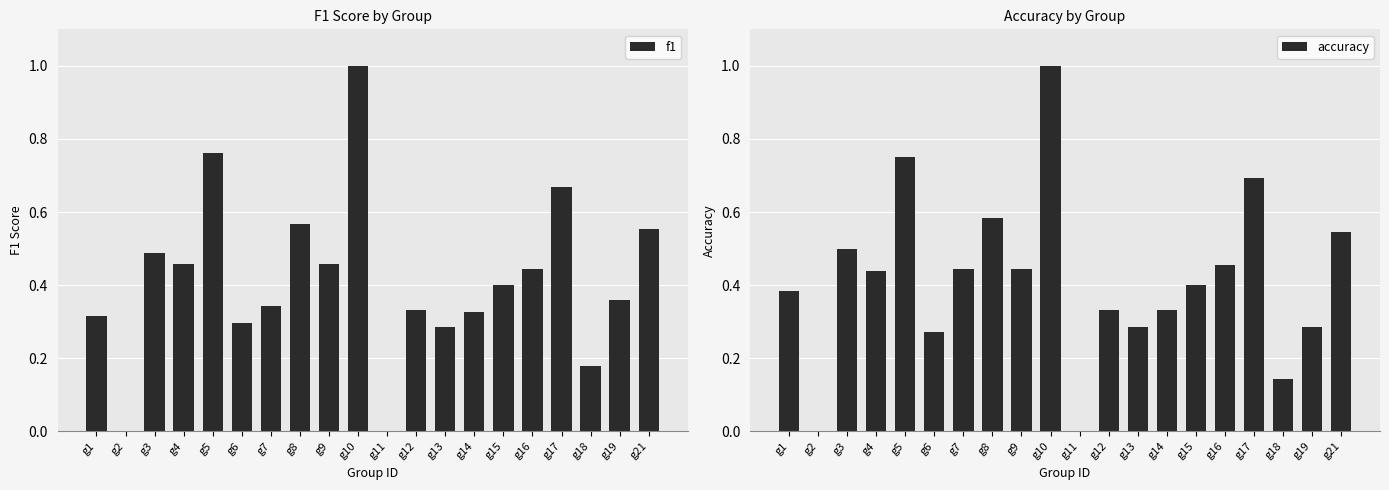

What is the difference between the maximum and minimum values in the accuracy series?

1.0